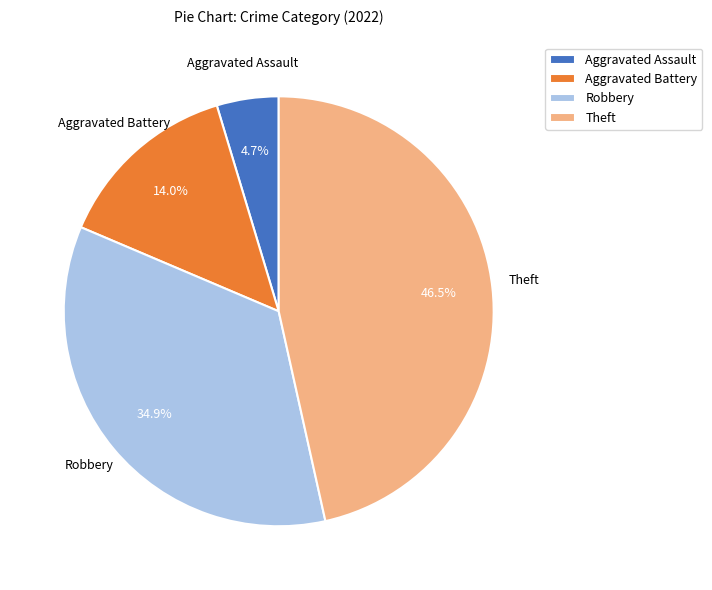

Do Theft and Robbery together represent more than half of the pie?

Yes